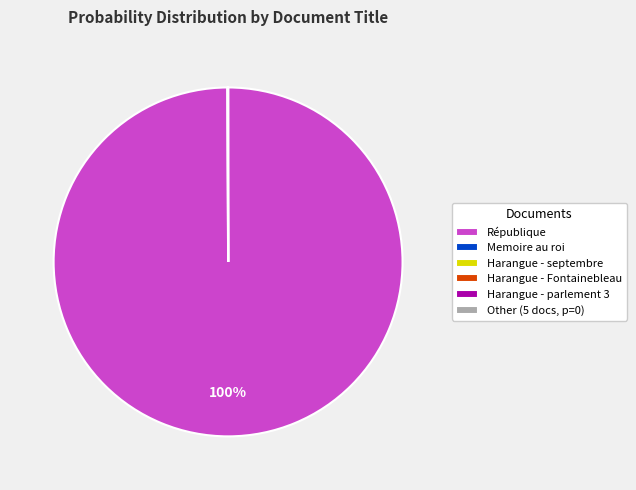

To the nearest percent, what is the difference between the largest and smallest slice percentages?

100%